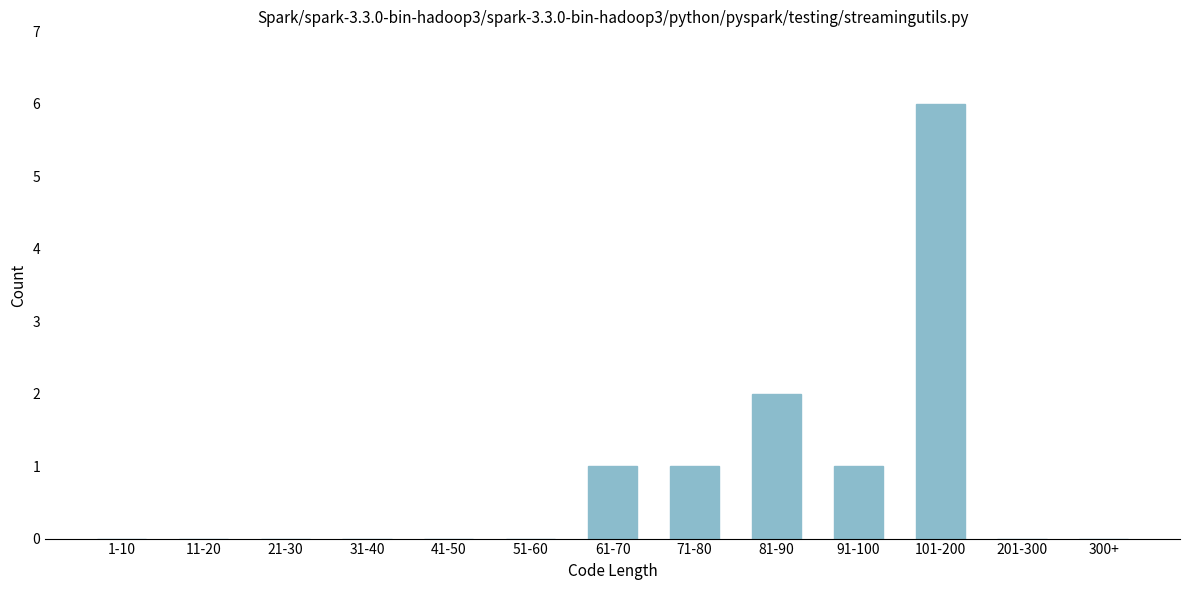

Reading left to right, list all the values displayed in this chart.

1-10=0	11-20=0	21-30=0	31-40=0	41-50=0	51-60=0	61-70=1	71-80=1	81-90=2	91-100=1	101-200=6	201-300=0	300+=0